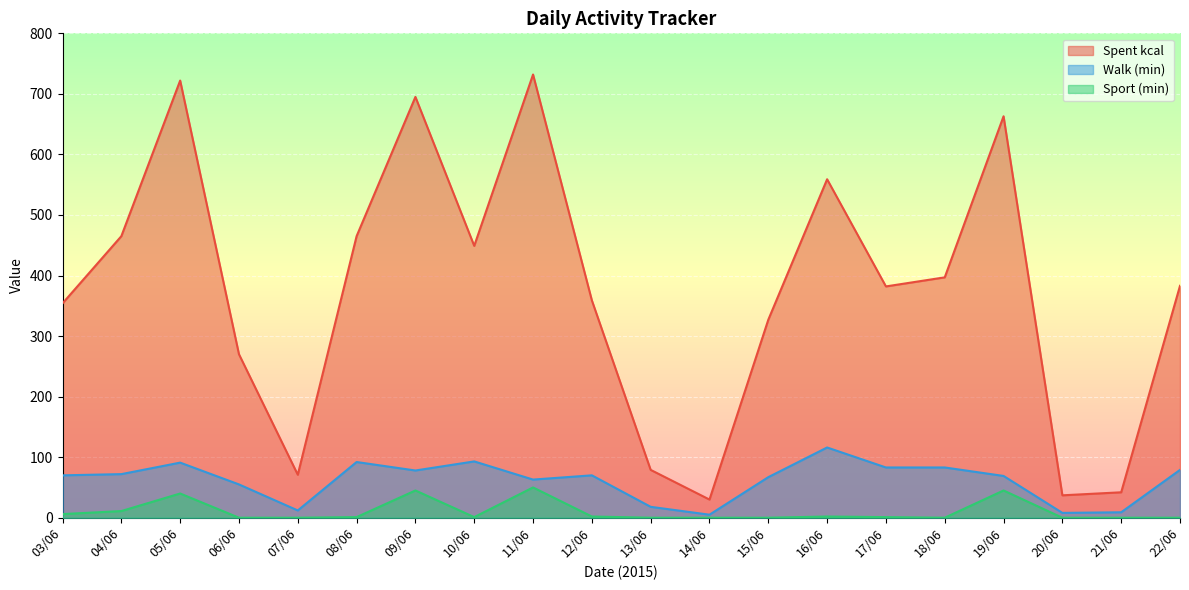

How many interior local valleys does the Sport (min) series have?

2